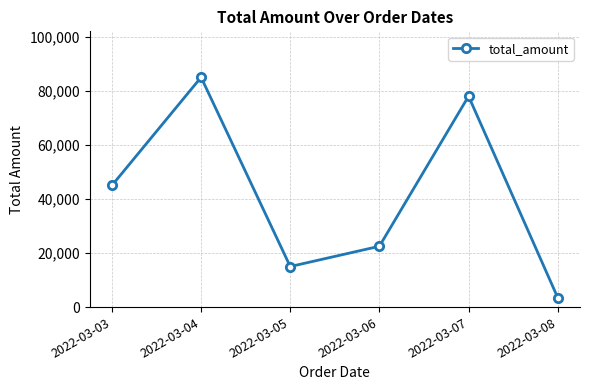

Reading left to right, transcribe all the data shown in this chart.

45000	85000	15000	22500	78000	3500